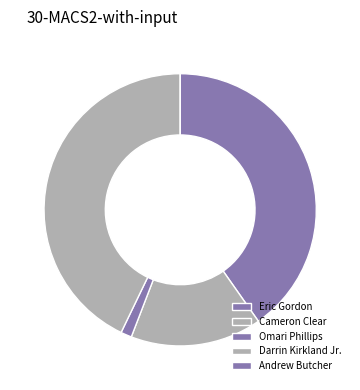

To the nearest percent, what is the difference between the largest and smallest slice percentages?

43%